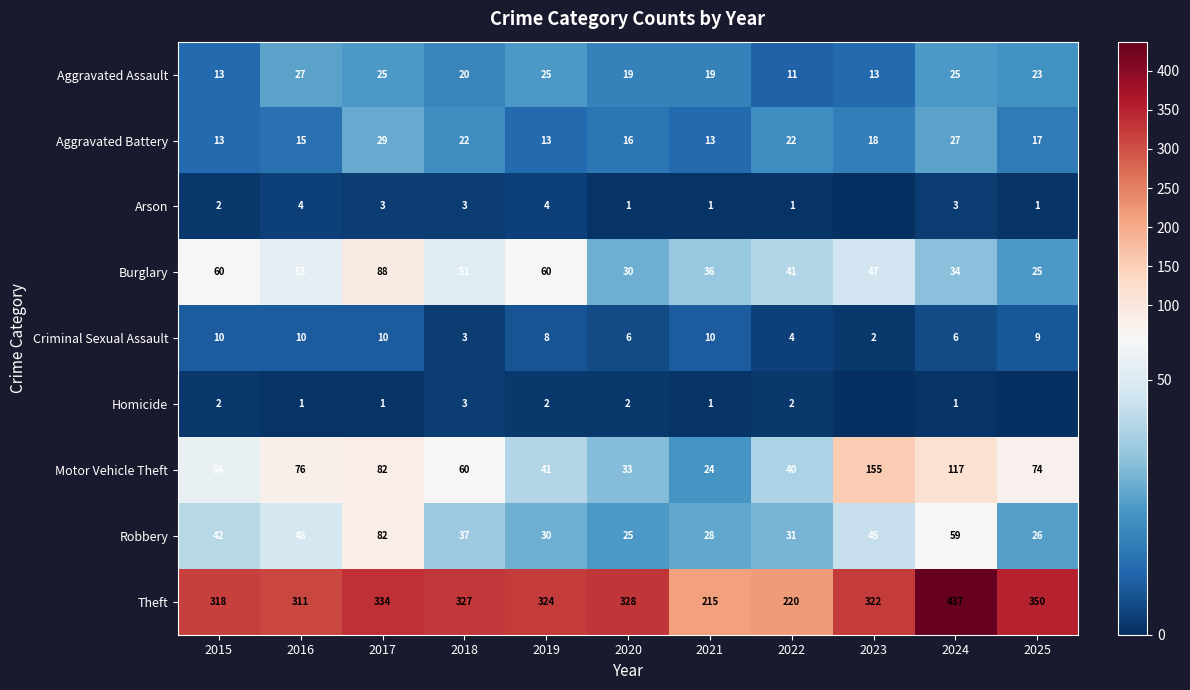

Which category has the highest value in the Criminal Sexual Assault series?

2015